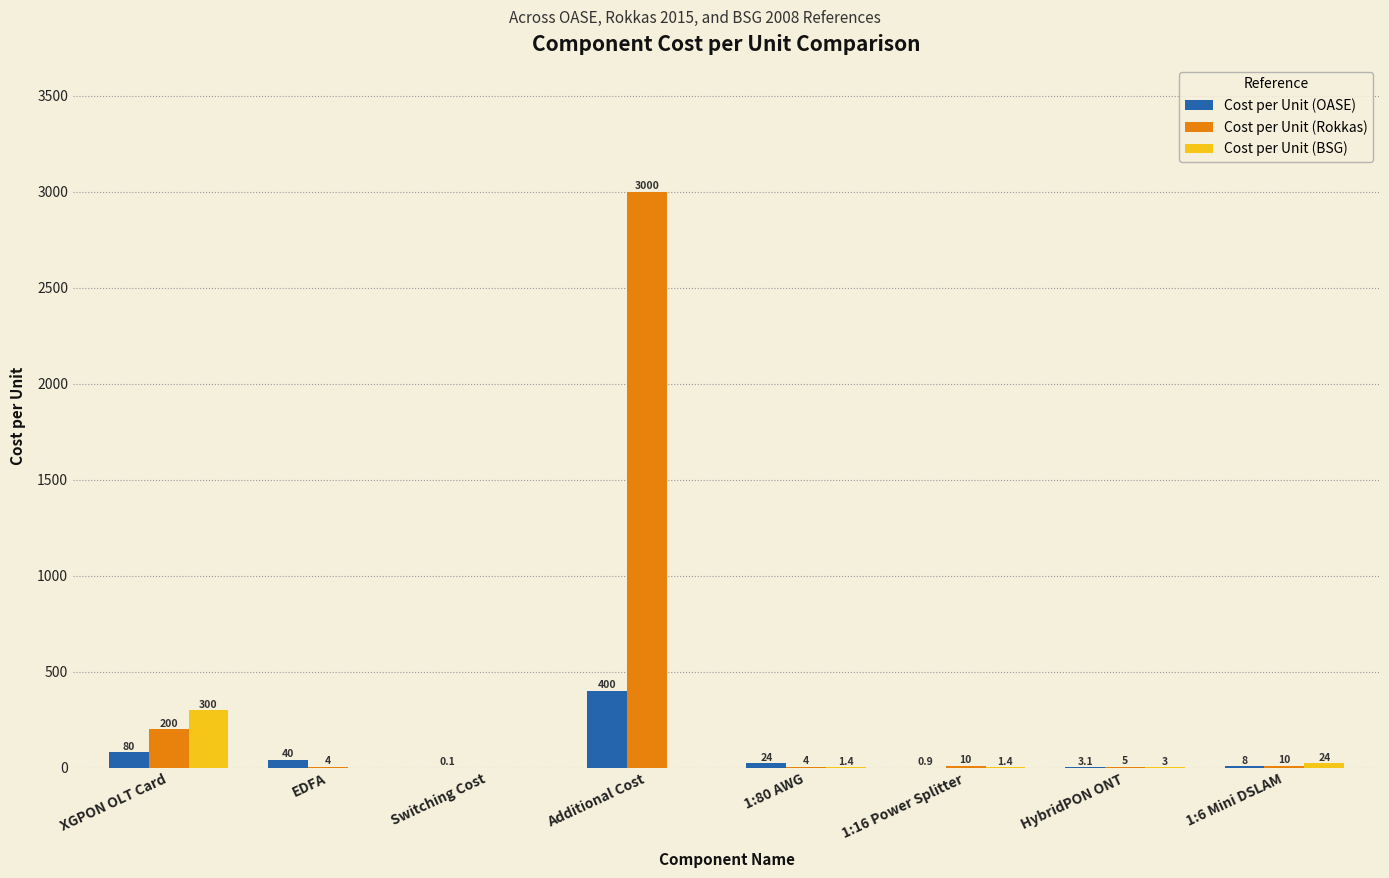

What is the maximum value shown in the chart?

3000.0